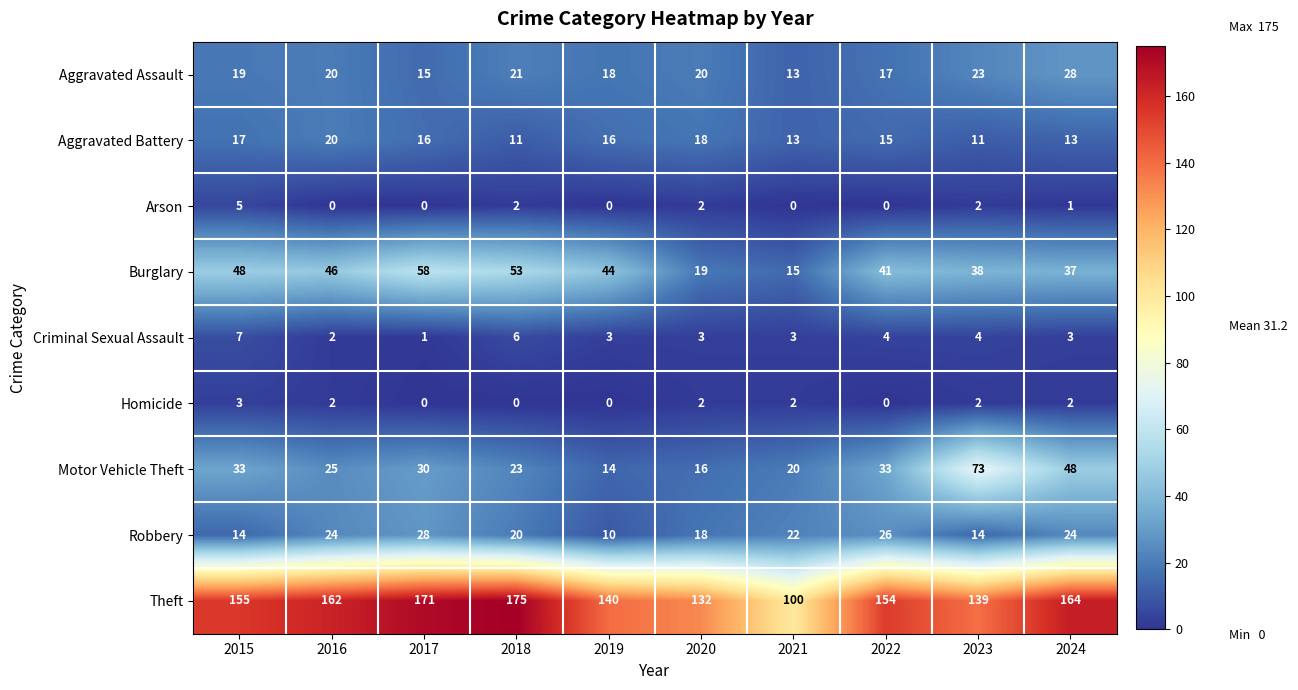

Which series changed the most between 2015 and 2019?

Motor Vehicle Theft